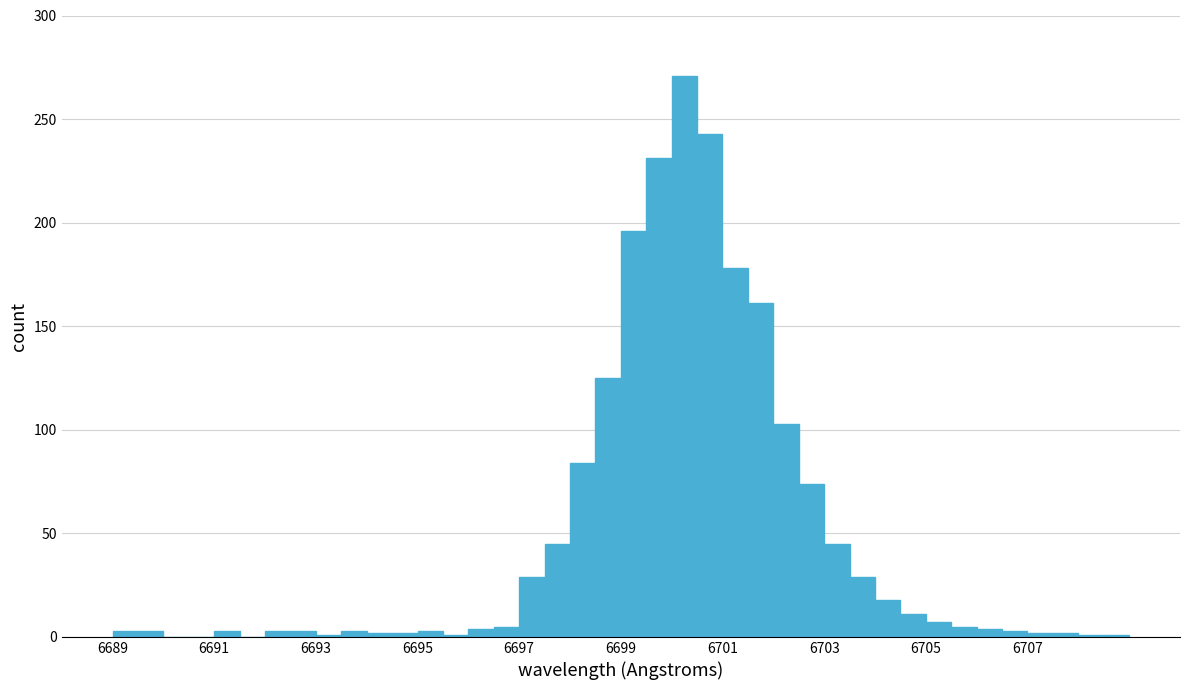

Read against the x-axis, roughly where is the centre of the tallest bar?

6700.2